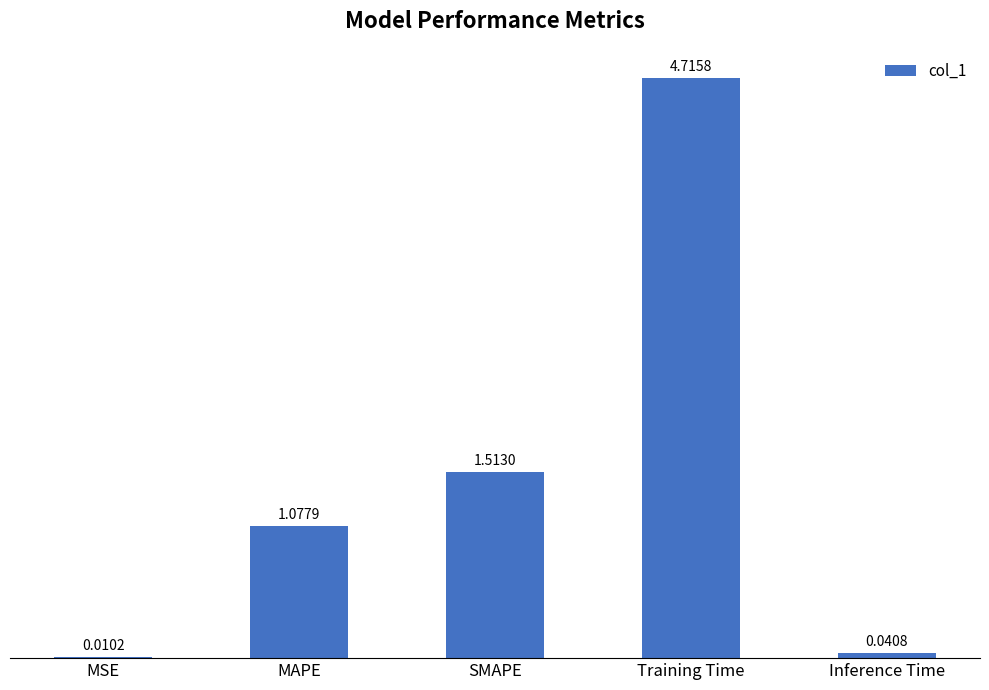

Where does the data first go above 1?

MAPE